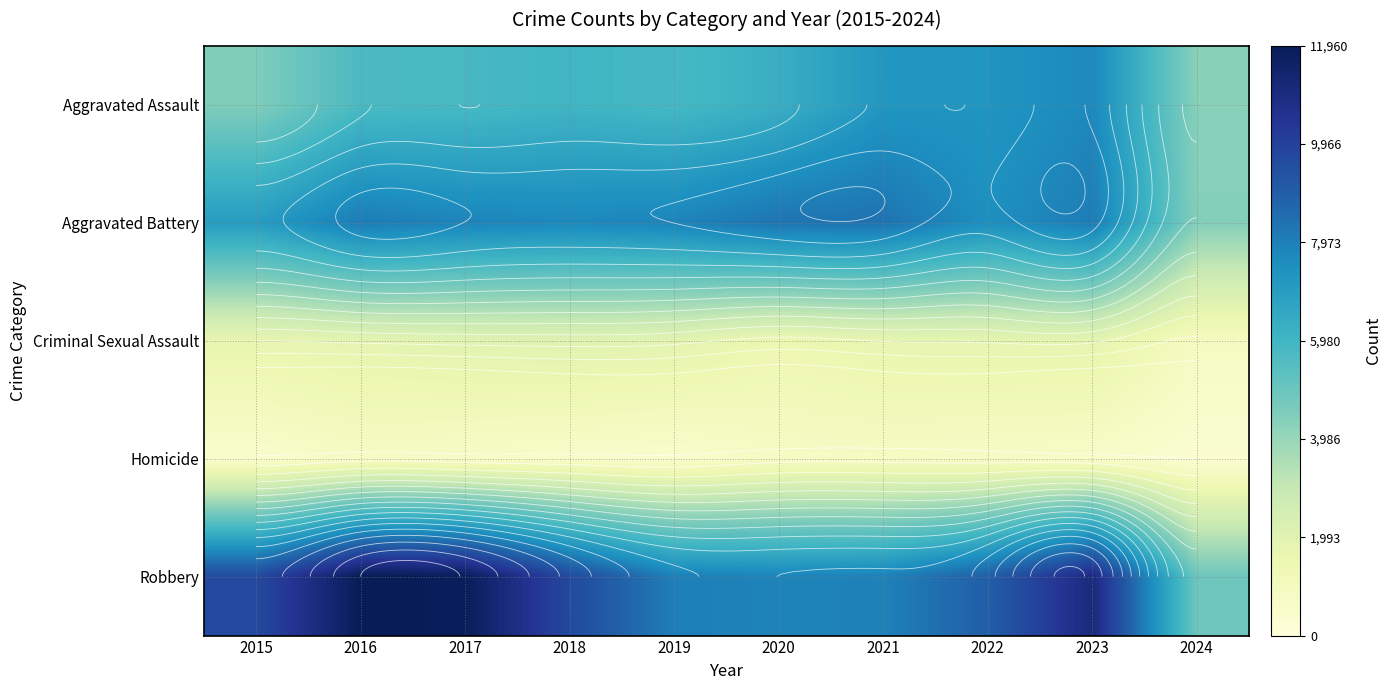

What is the total value across all series at 2023?

29294